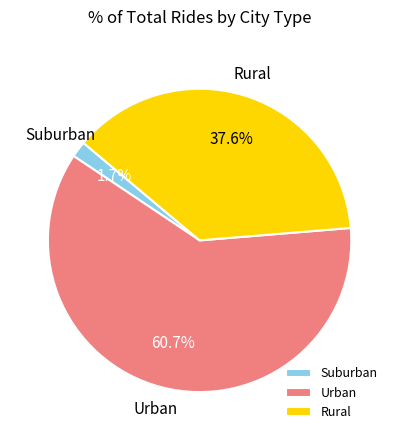

What is the majority slice?

Urban